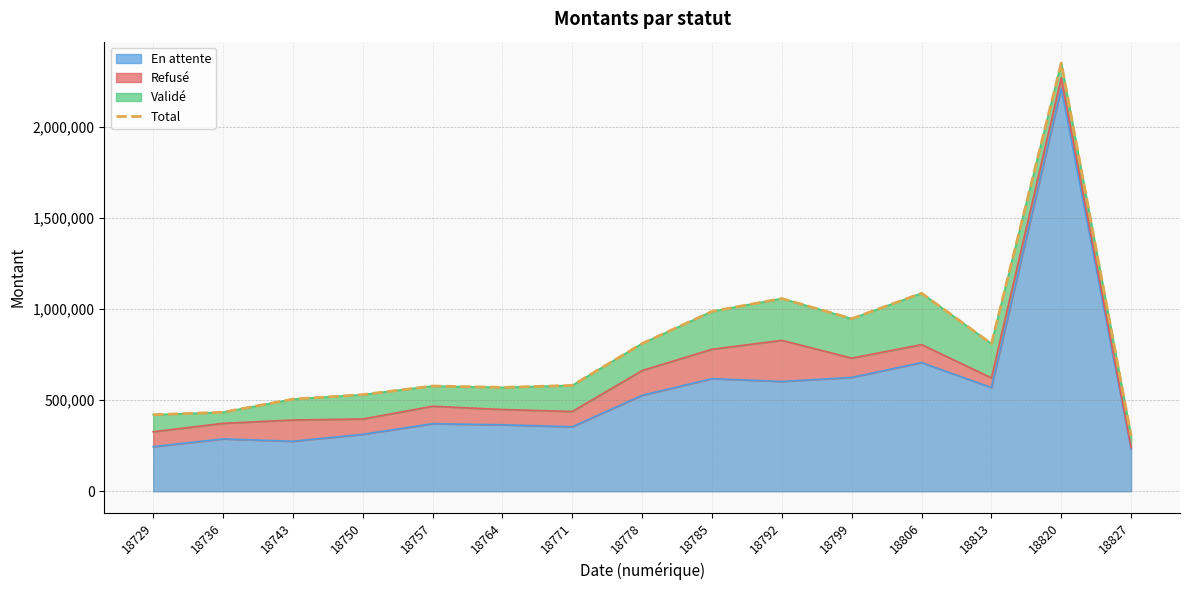

Is it true that the value at 18764 is 241550.1?

False